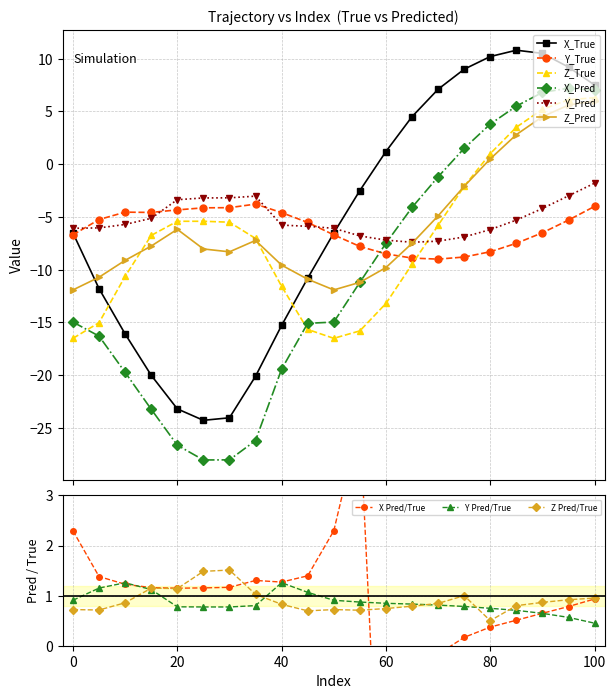

What is the maximum value for X_Pred?

7.2